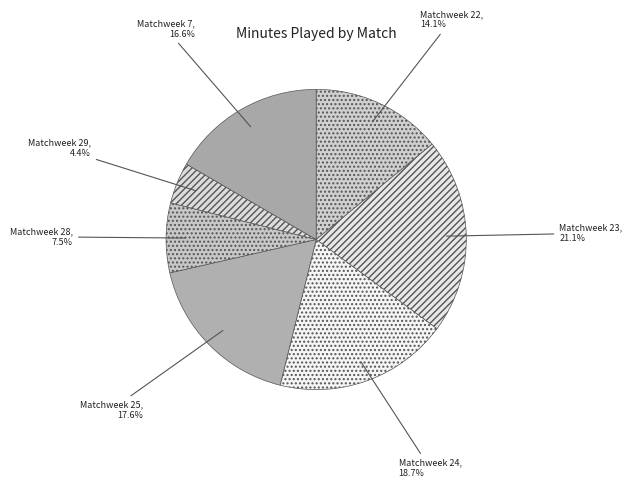

Is there any slice that represents more than half of the pie?

No